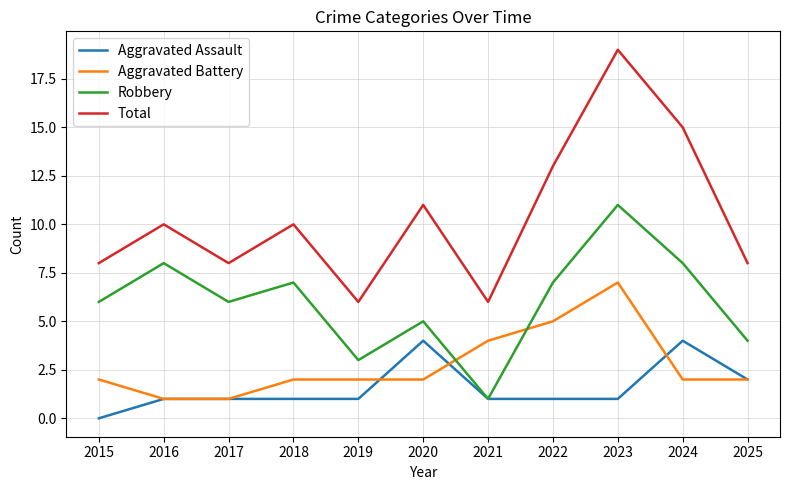

Which label corresponds to the largest value in the chart?

2023